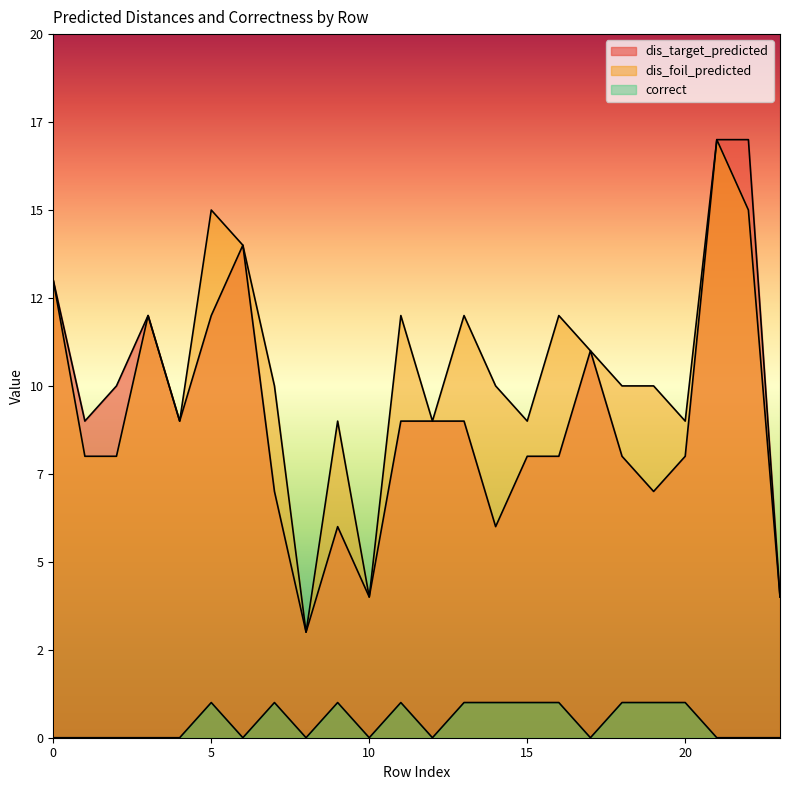

At which label is dis_foil_predicted closest to 10?

7